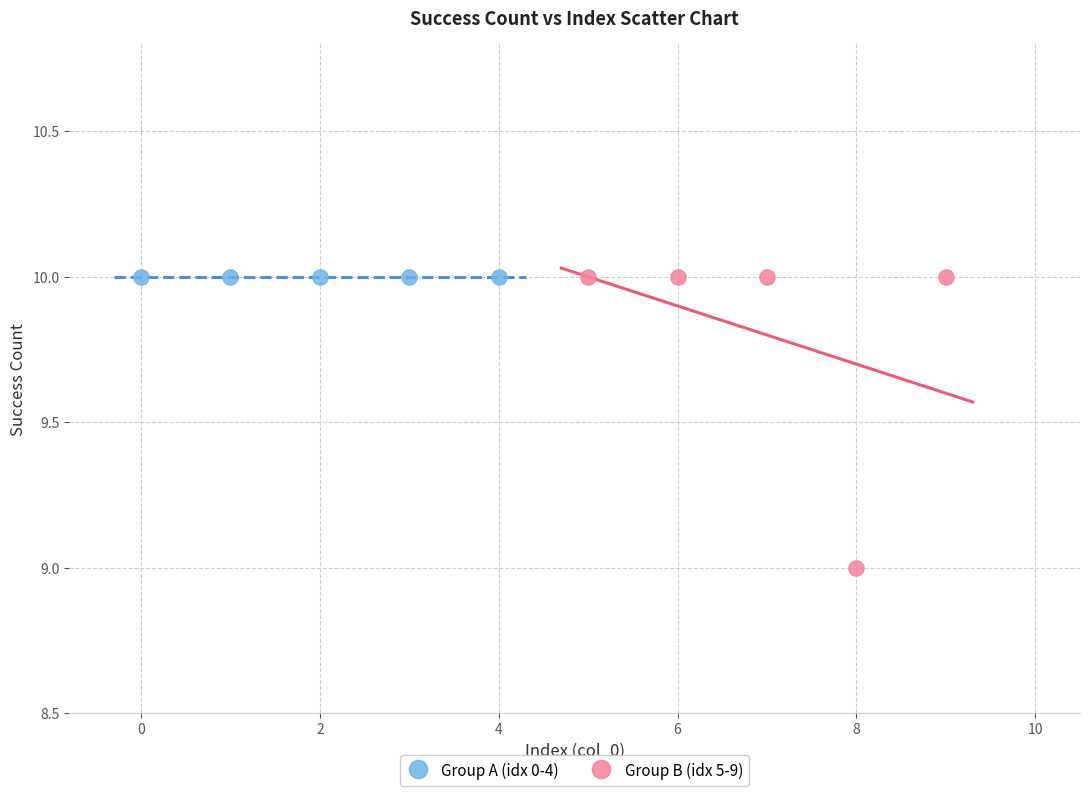

Which series reaches the minimum Y coordinate?

Group B (idx 5-9)